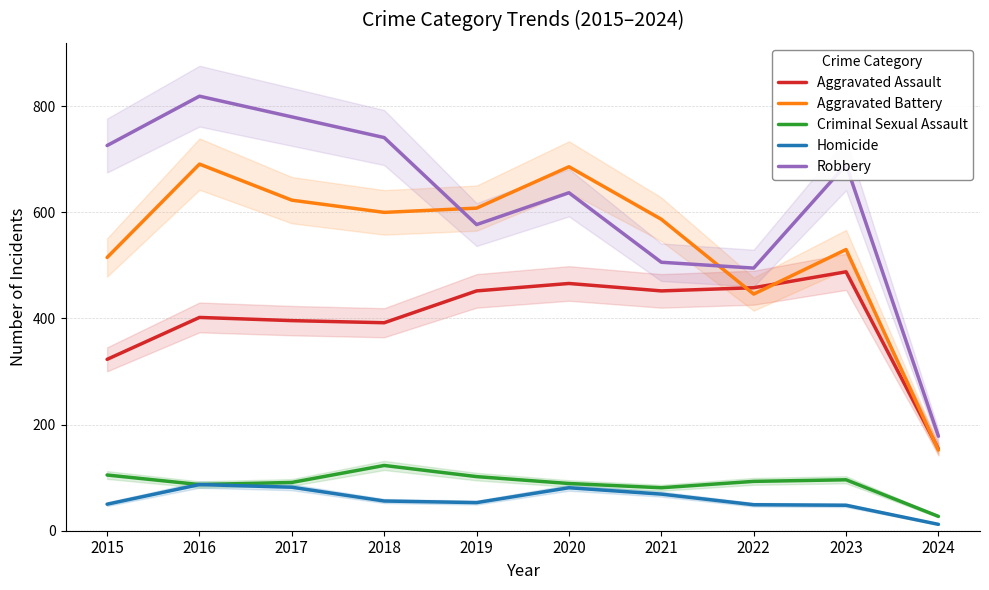

What is the value of the Homicide point at the 7th from the left?

69